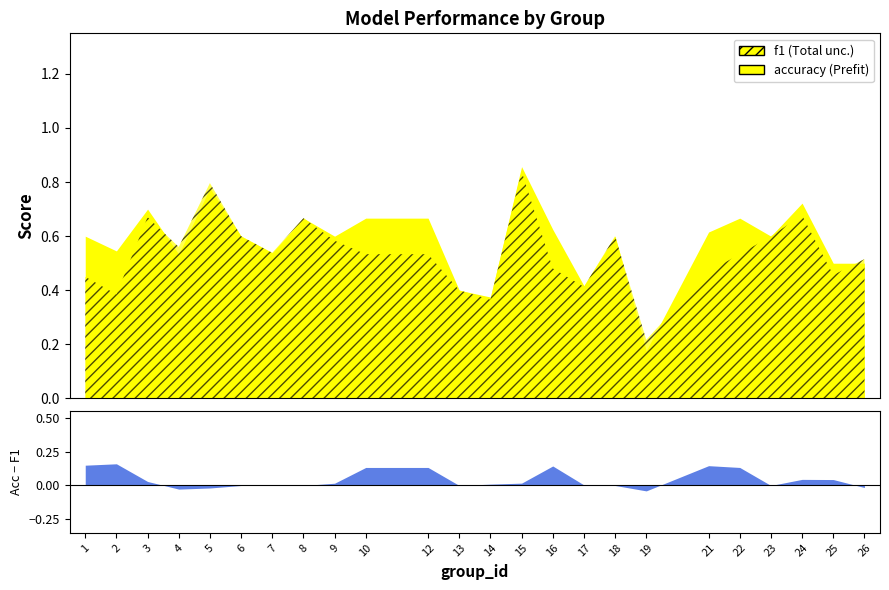

Reading right to left, transcribe all the data shown in this chart.

f1: 0.5	0.5	0.7	0.6	0.5	0.5	0.2	0.6	0.4	0.5	0.8	0.4	0.4	0.5	0.5	0.6	0.7	0.5	0.6	0.8	0.6	0.7	0.4	0.5
accuracy: 0.5	0.5	0.7	0.6	0.7	0.6	0.2	0.6	0.4	0.6	0.9	0.4	0.4	0.7	0.7	0.6	0.7	0.5	0.6	0.8	0.5	0.7	0.5	0.6